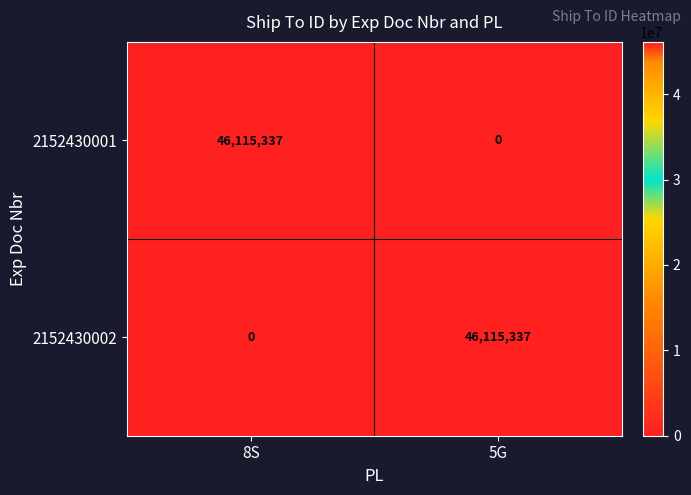

Rank the series at 5G from lowest to highest value.

2152430001, 2152430002